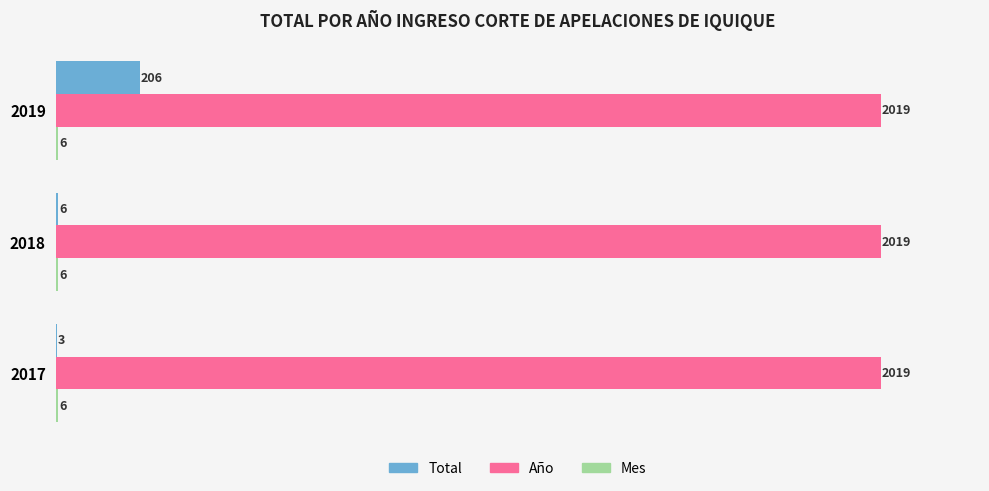

At which label is Total closest to 104?

2018